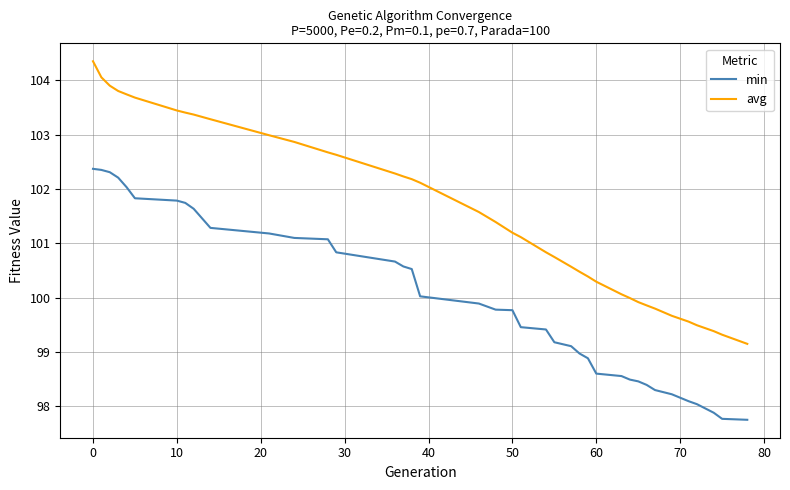

Does the chart have visible grid lines?

Yes